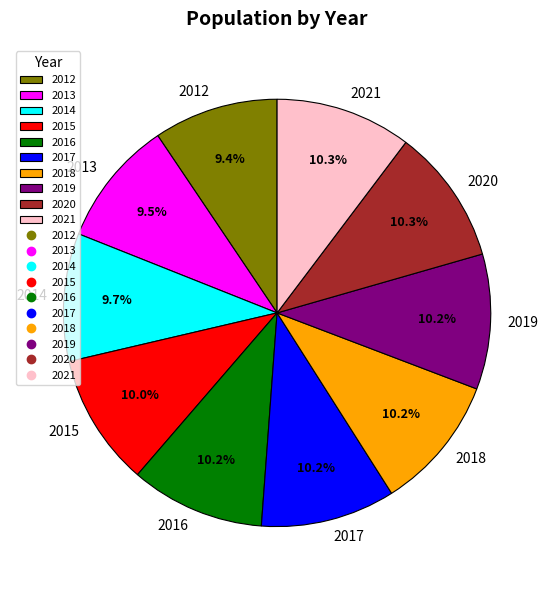

Count the number of slices in the pie.

10